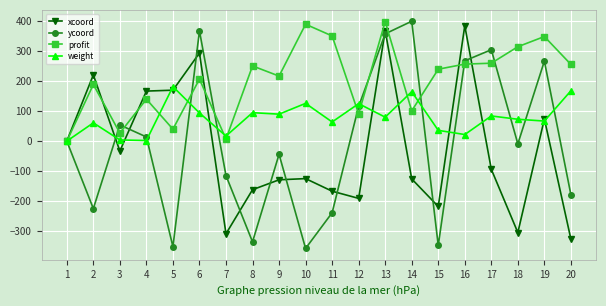

What is the value of the ycoord point at the 12th from the left?

116